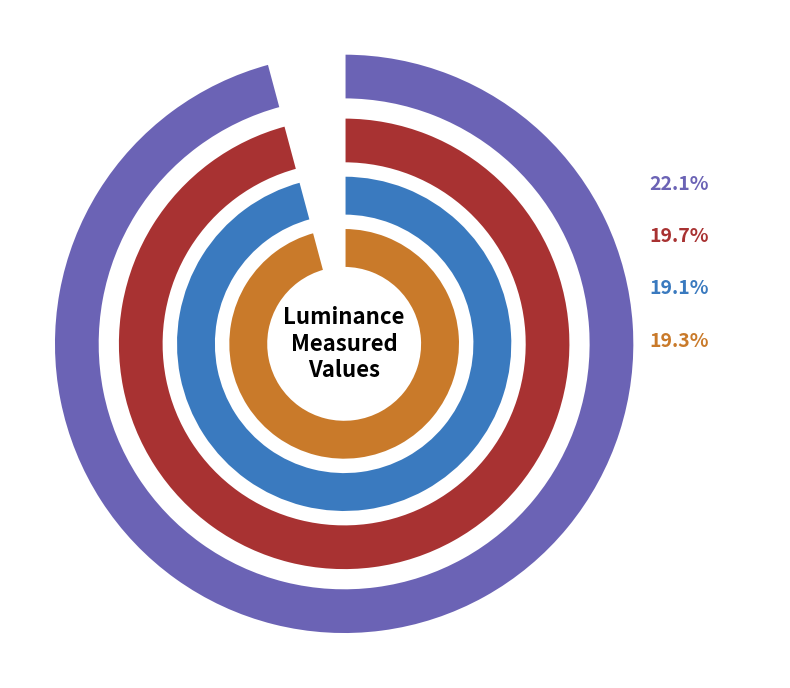

Which has a higher value, Point 1 or Point 0?

Point 0